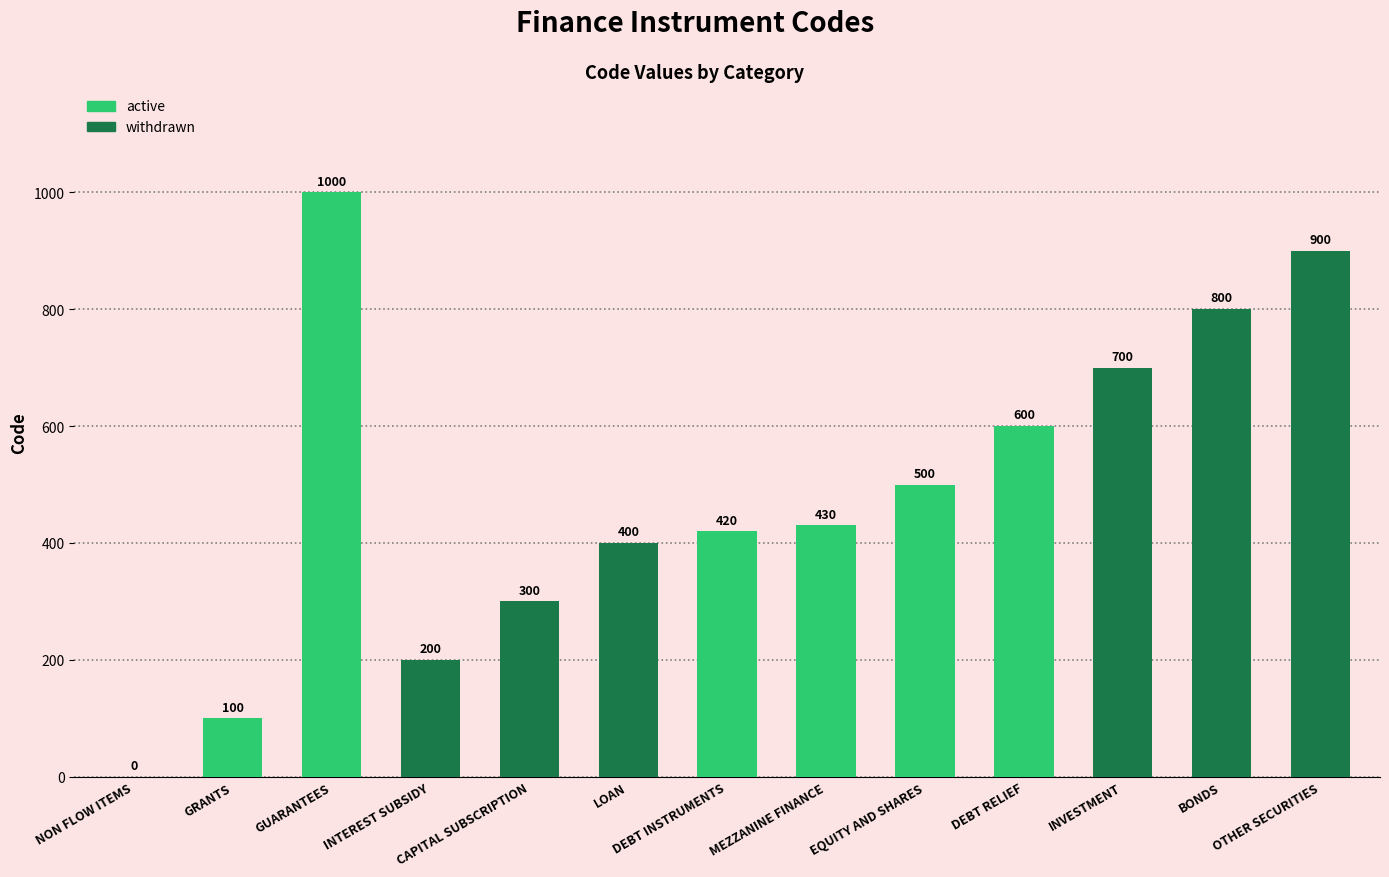

What is the ratio of the value at INTEREST SUBSIDY to the value at GRANTS?

2.0